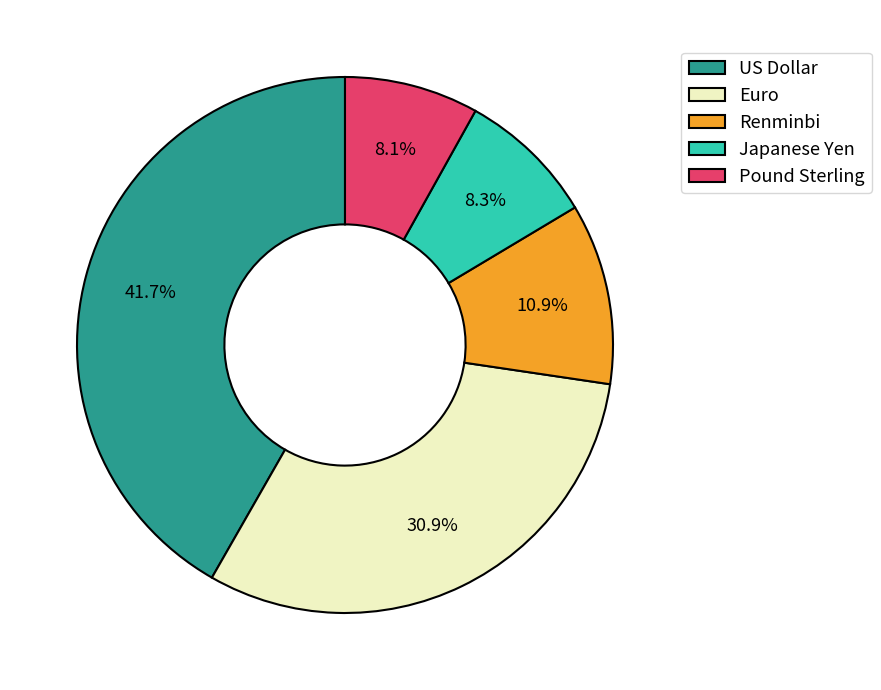

Is there any slice that represents more than half of the pie?

No